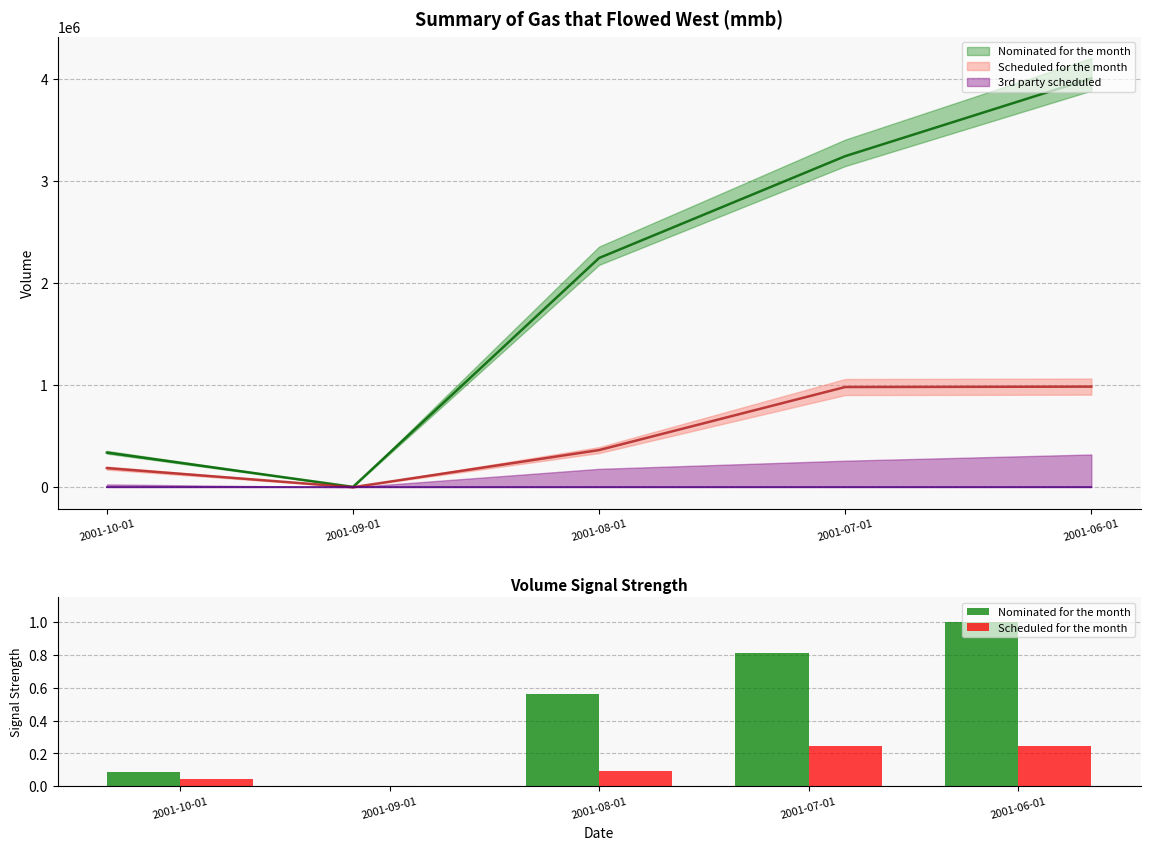

What is the average value of the Scheduled for the month series?

0.1